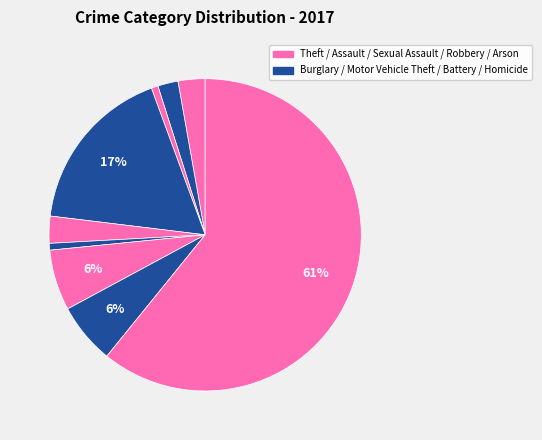

Rank the categories by value from highest to lowest.

Theft, Burglary, Motor Vehicle Theft, Robbery, Aggravated Assault, Criminal Sexual Assault, Aggravated Battery, Arson, Homicide